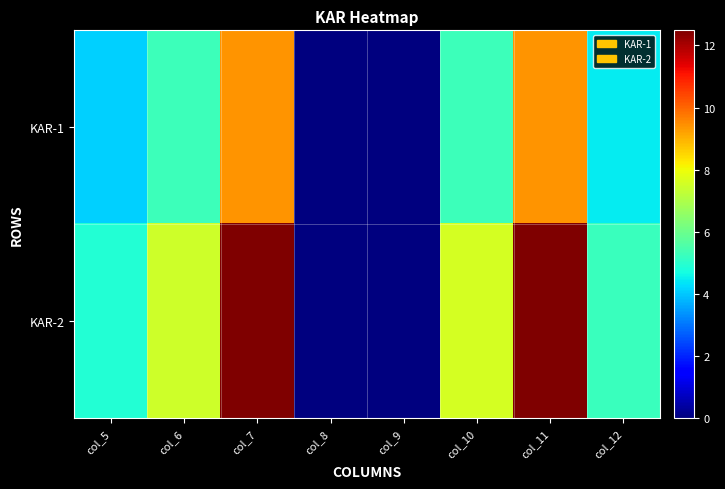

Reading right to left, extract all data points from this chart.

KAR-1: col_12=4.5	col_11=9.4	col_10=5.3	col_9=0.0	col_8=0.0	col_7=9.4	col_6=5.3	col_5=4.1
KAR-2: col_12=5.2	col_11=12.5	col_10=7.6	col_9=0.0	col_8=0.0	col_7=12.4	col_6=7.5	col_5=4.9